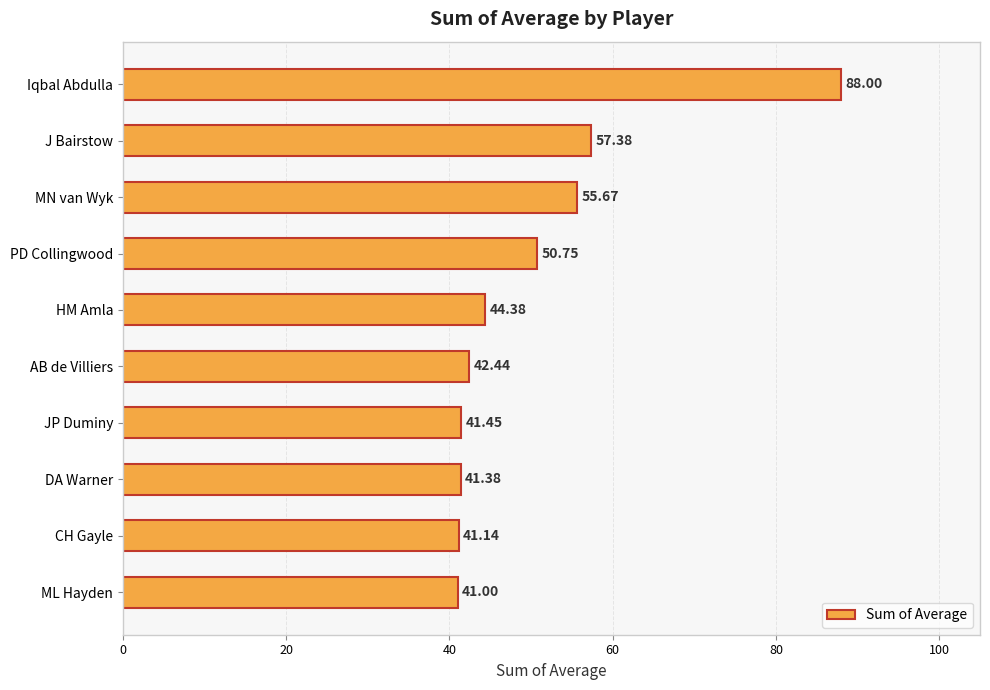

Rank the categories by value from lowest to highest.

ML Hayden, CH Gayle, DA Warner, JP Duminy, AB de Villiers, HM Amla, PD Collingwood, MN van Wyk, J Bairstow, Iqbal Abdulla